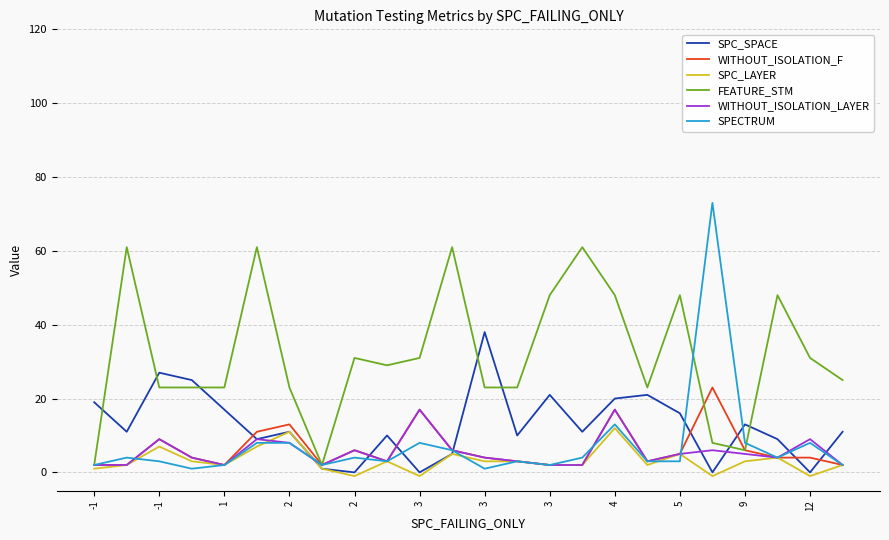

Which series has the widest spread of values?

SPECTRUM